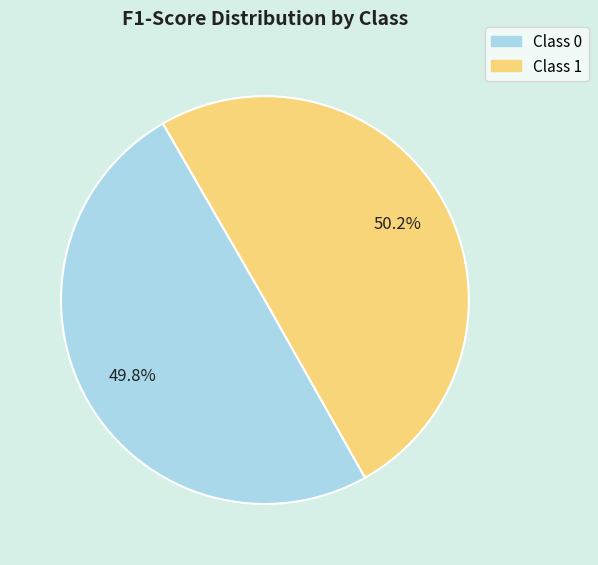

Is there any slice that represents more than half of the pie?

Yes